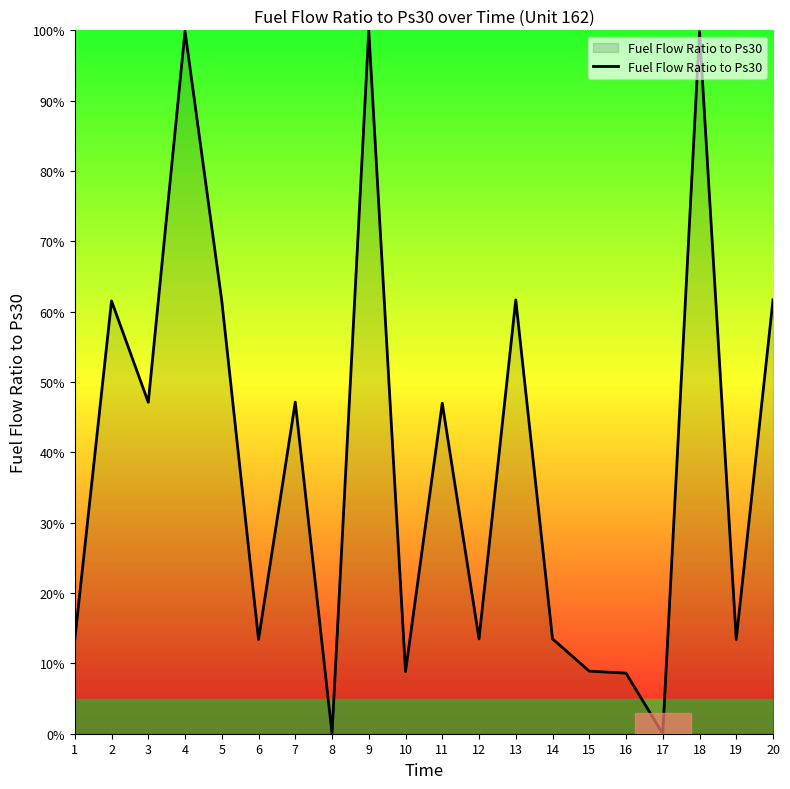

What is the maximum value shown in the chart?

100.0